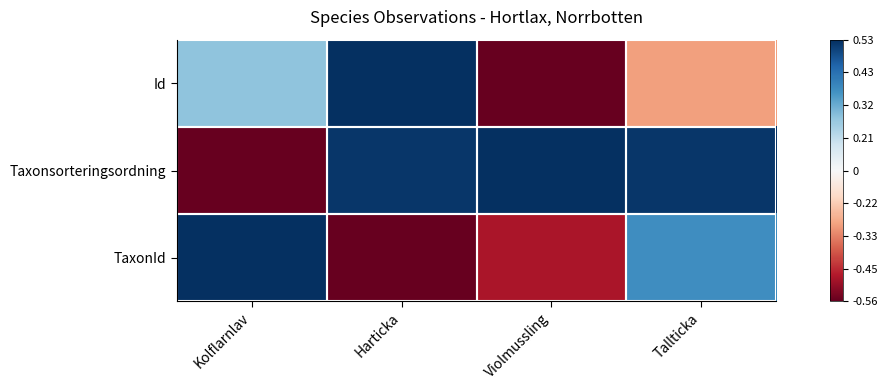

At how many categories does at least one series exceed 0?

4